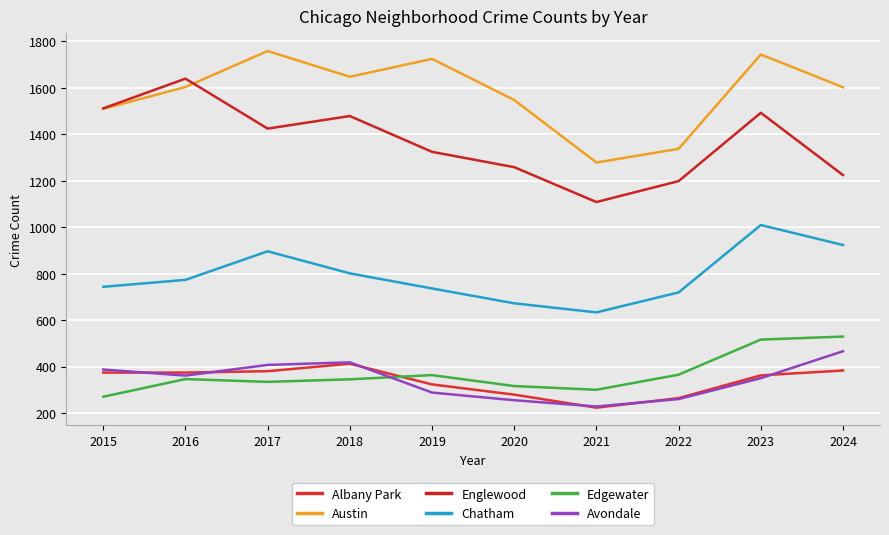

What is the difference between the highest and lowest values at 2022?

1077